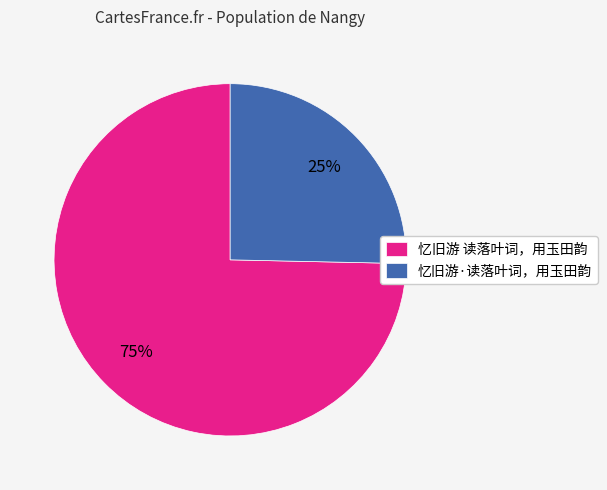

How many slices are in this pie chart?

2